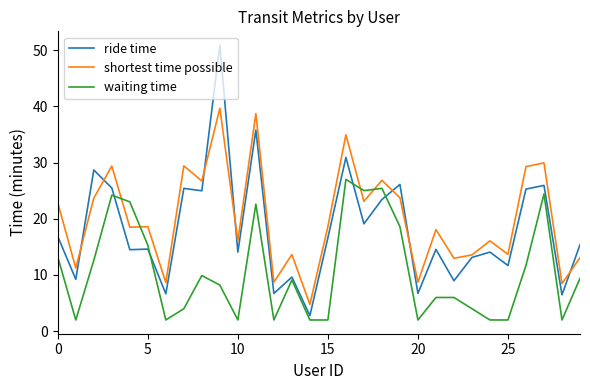

Which series has the widest spread of values?

ride time